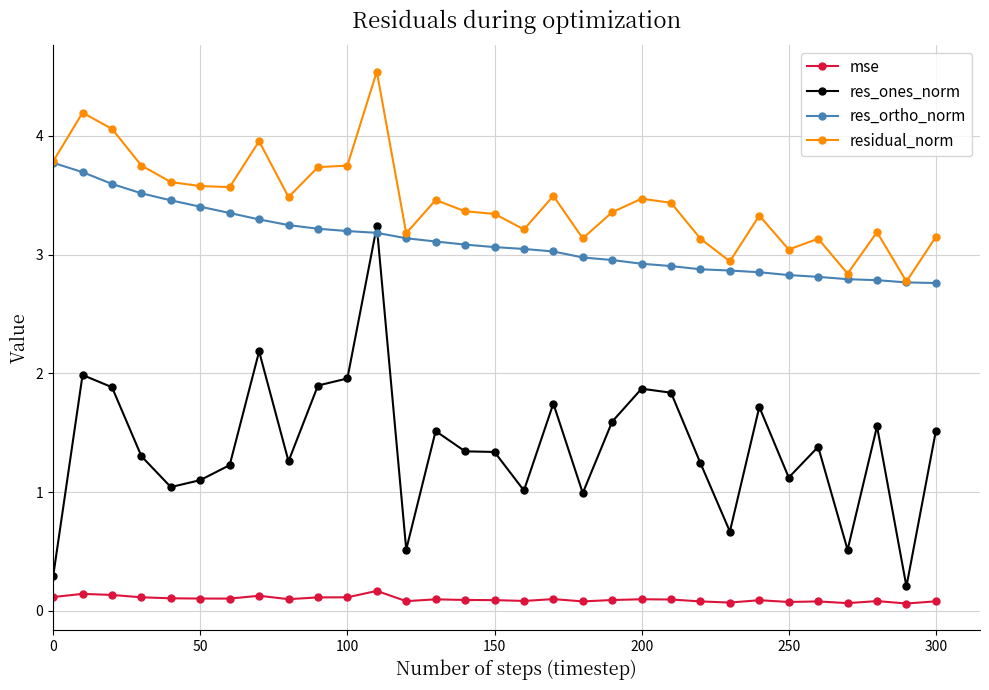

What is the value of the res_ortho_norm point at the 27th from the left?

2.8